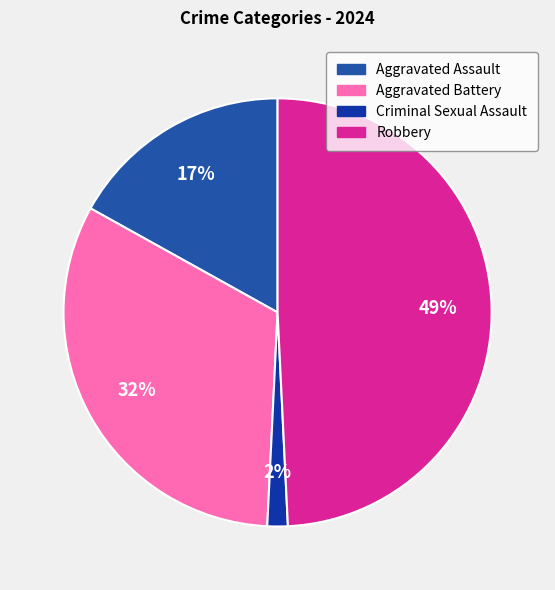

How many slices are in this pie chart?

4